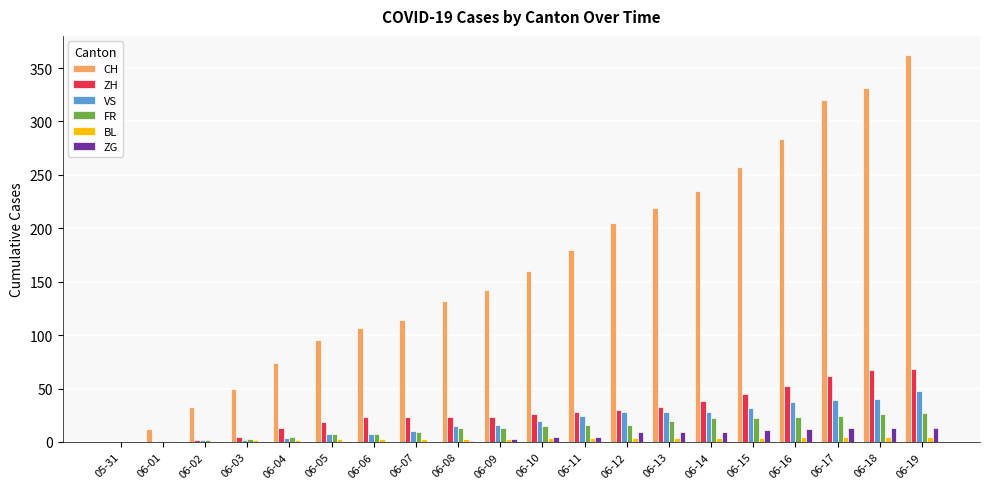

True or false: ZH has a value of 39 at 06-10.

False